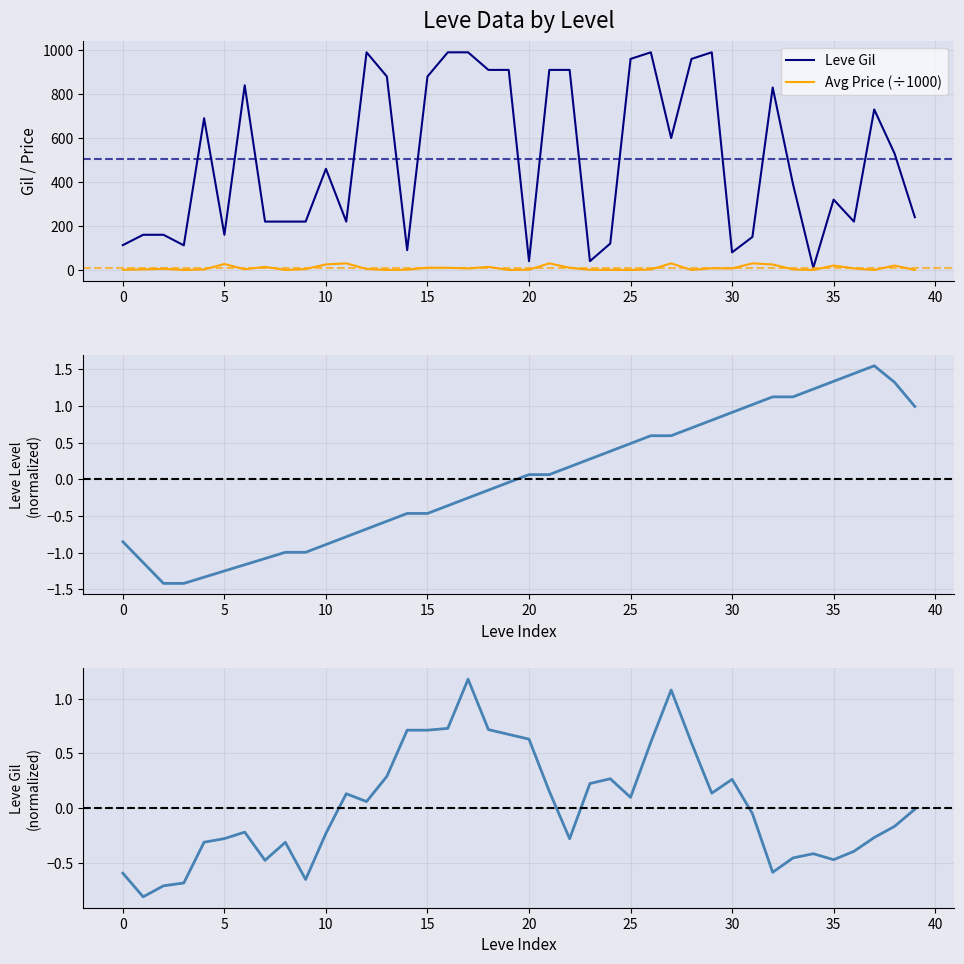

What is the value of the Leve Gil (normalized) point at the 17th from the left?

0.7